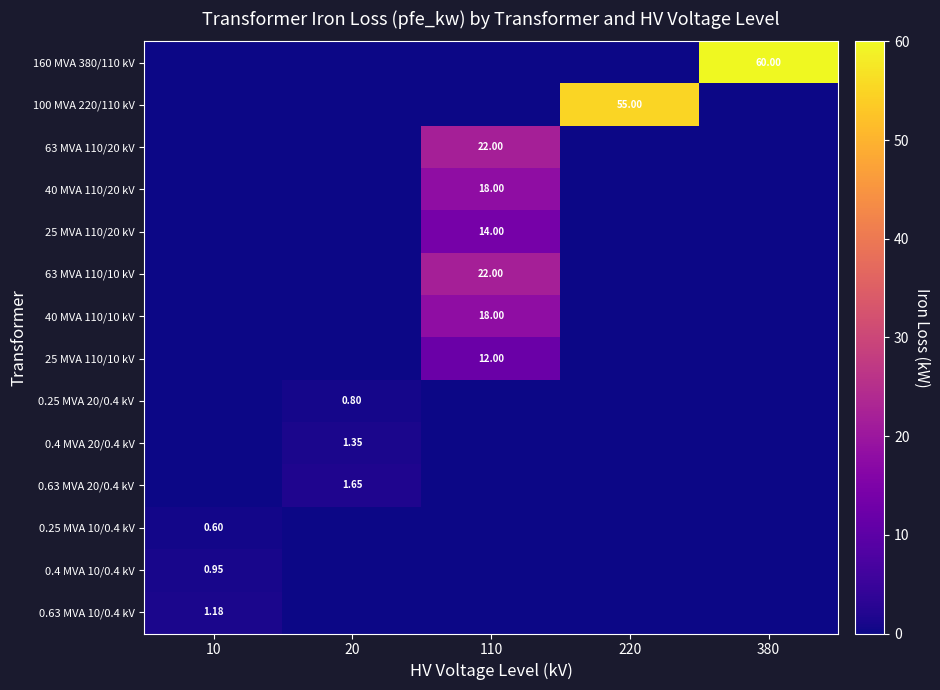

What is the sum of the 160 MVA 380/110 kV values at 110 and 380?

60.0